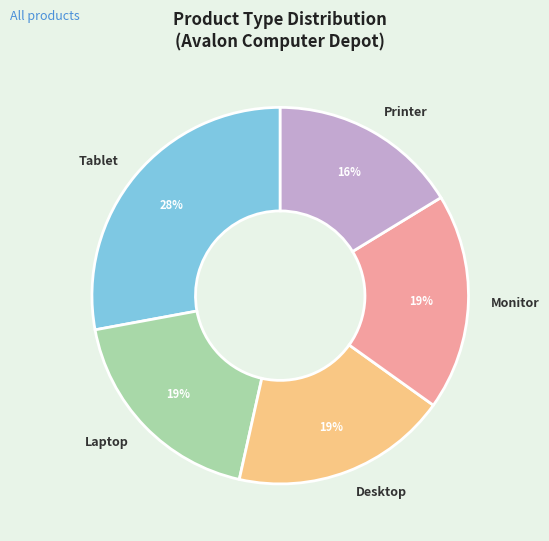

To the nearest percent, what is the difference between the largest and smallest slice percentages?

12%